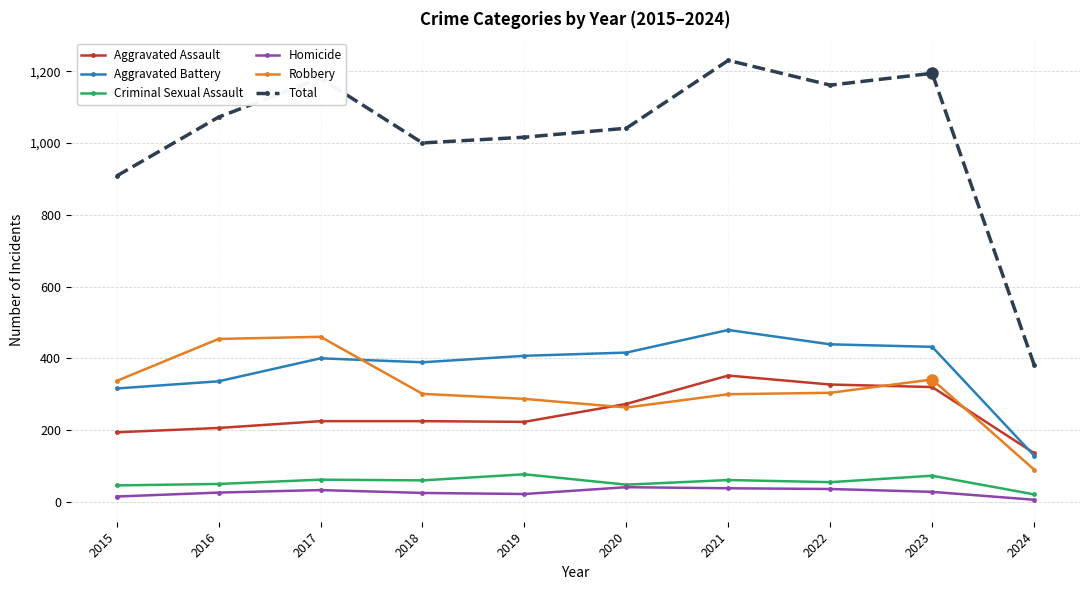

The Aggravated Assault series shows 225 at 2018. True or false?

True